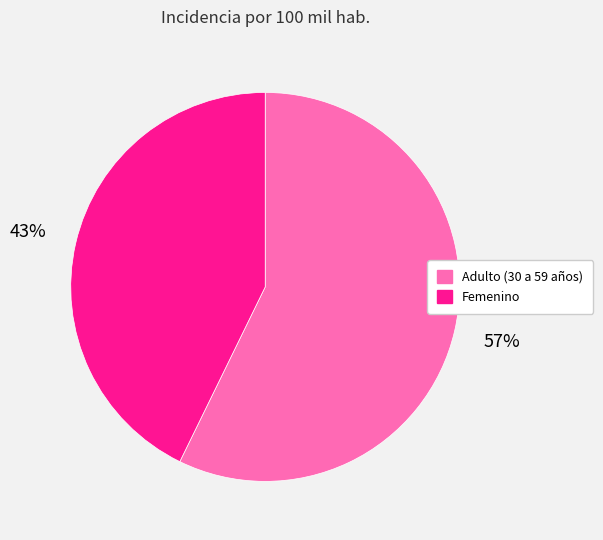

Count the number of slices in the pie.

2